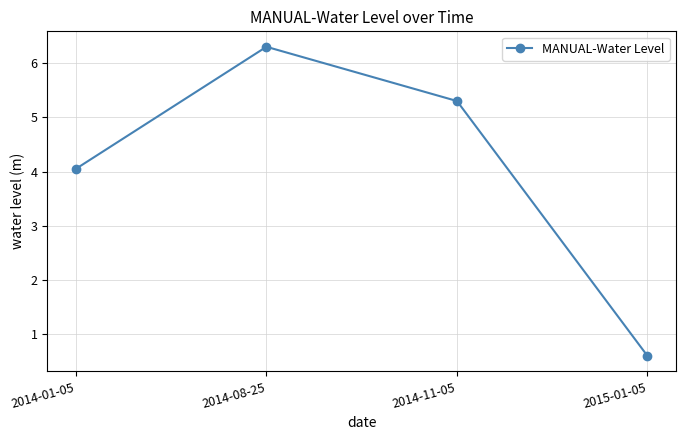

What is the difference between the values at 2015-01-05 and 2014-01-05?

3.5